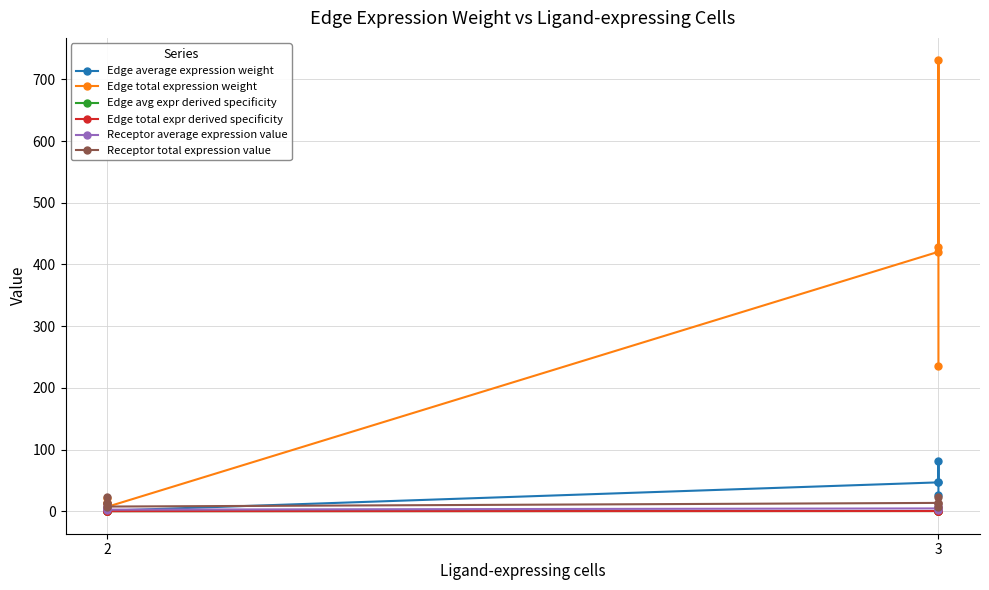

At which category is the sum across all series the highest?

3